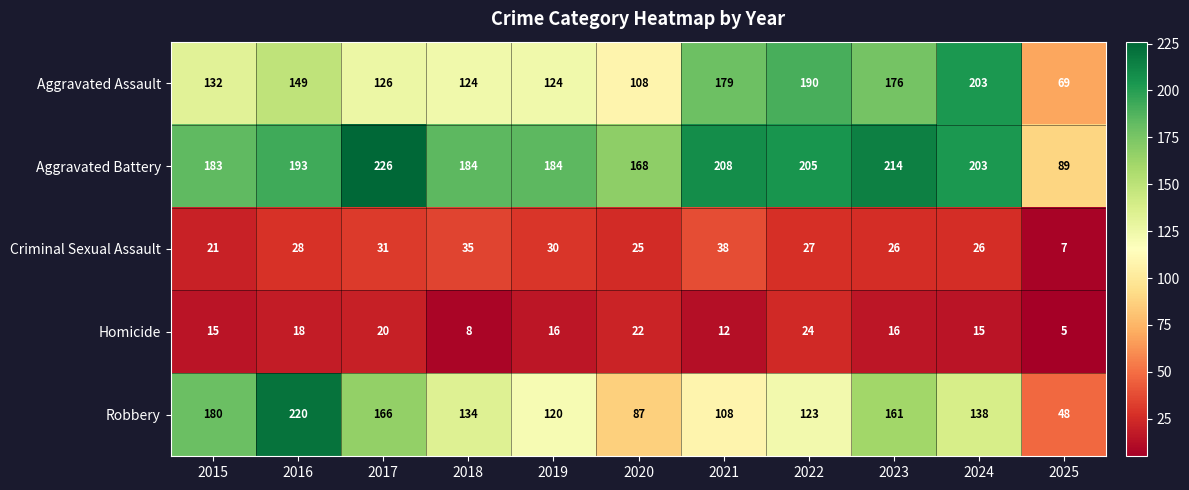

Which series has the widest spread of values?

Robbery